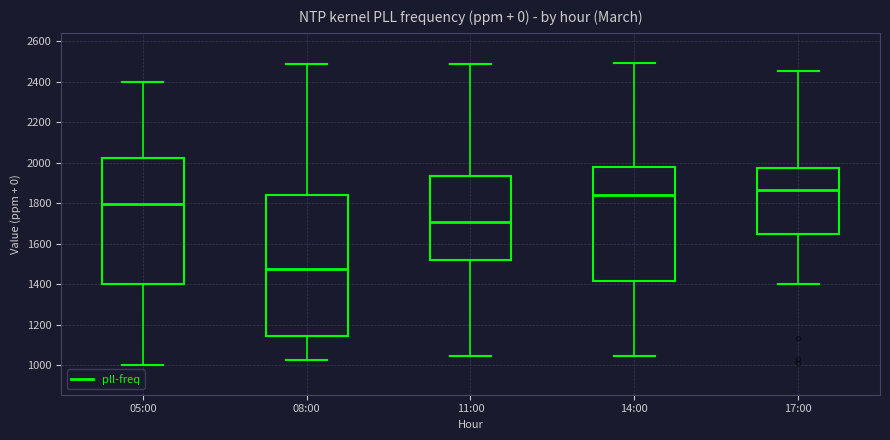

Where is the upper edge of the box for 14:00 on the y-axis? The values are not printed on the chart, so give them approximately, as read against the axis.

1980